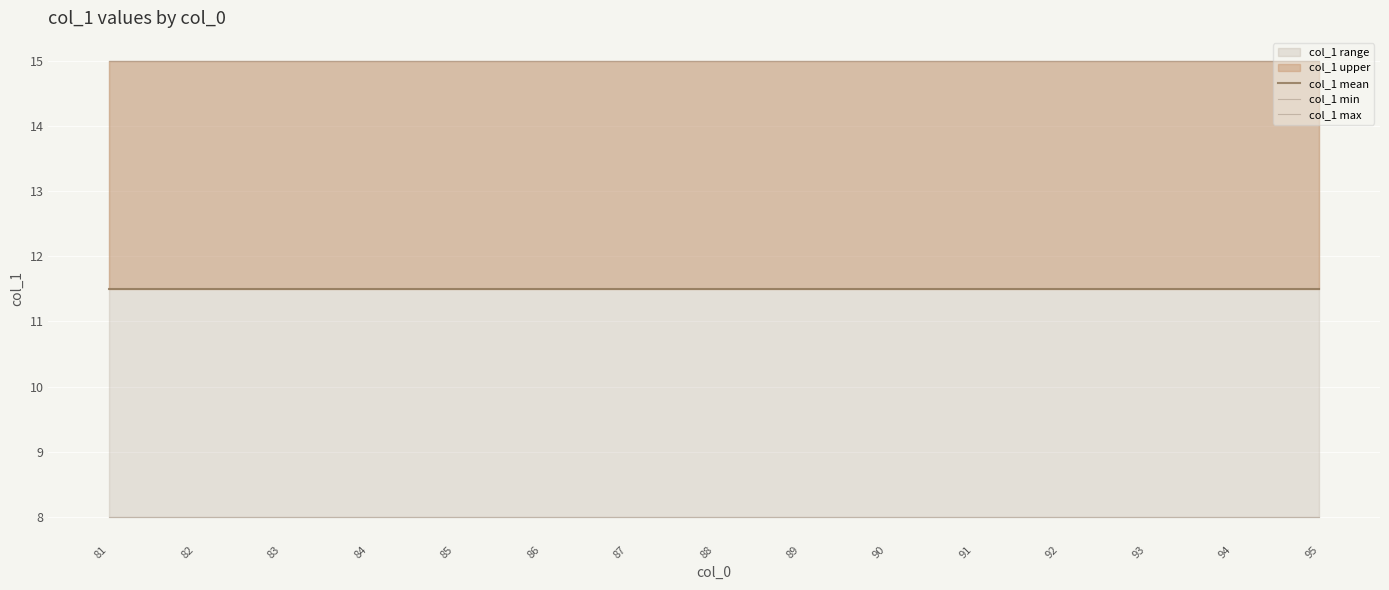

The col_1 min series shows 8.0 at 93. True or false?

True